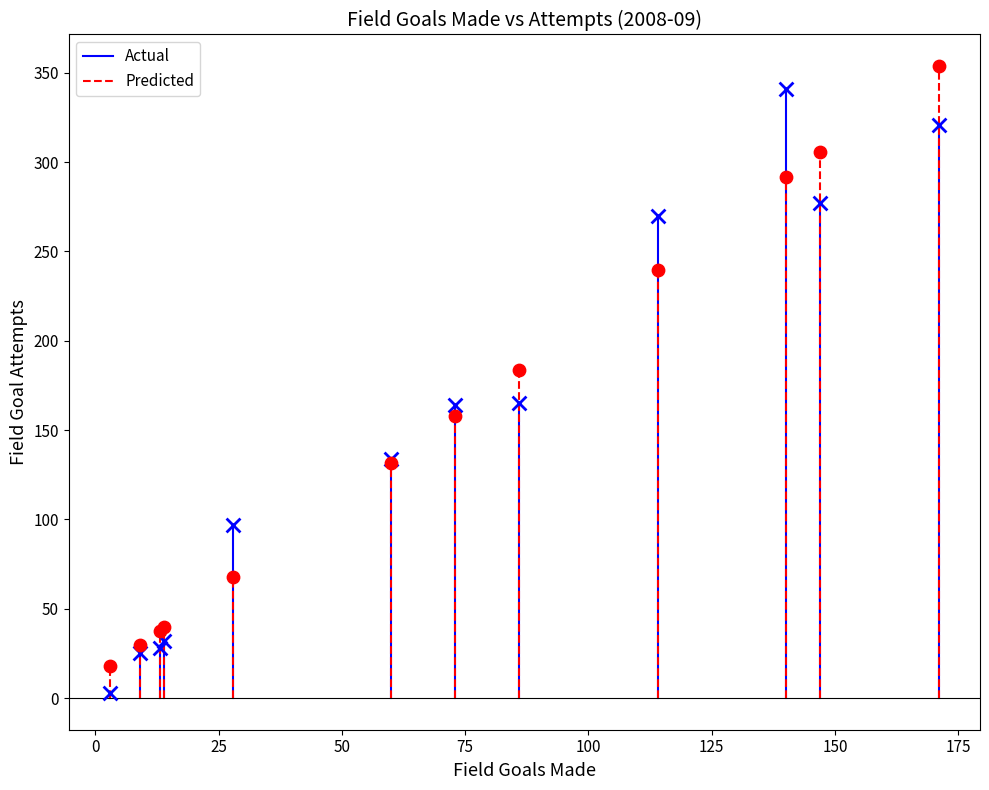

What are all the series names shown in the legend?

Actual, Predicted